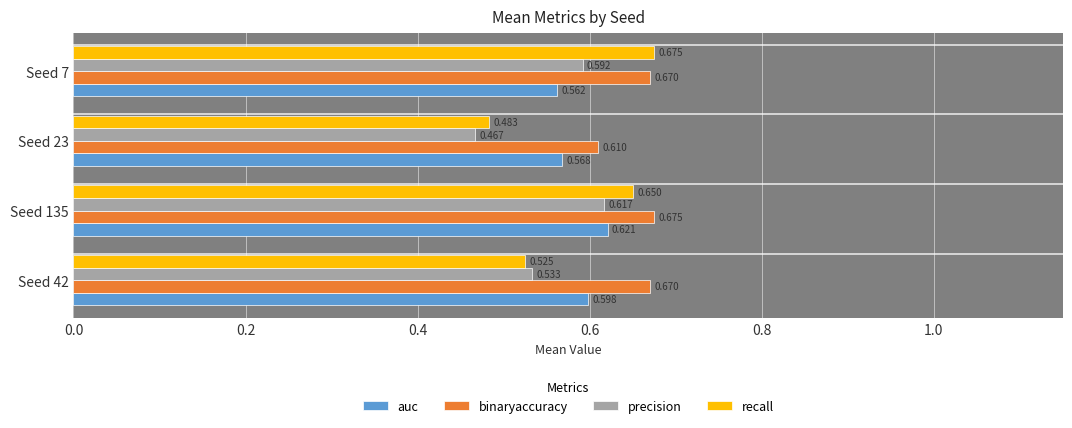

Between Seed 135 and Seed 7, which series saw the biggest shift?

auc